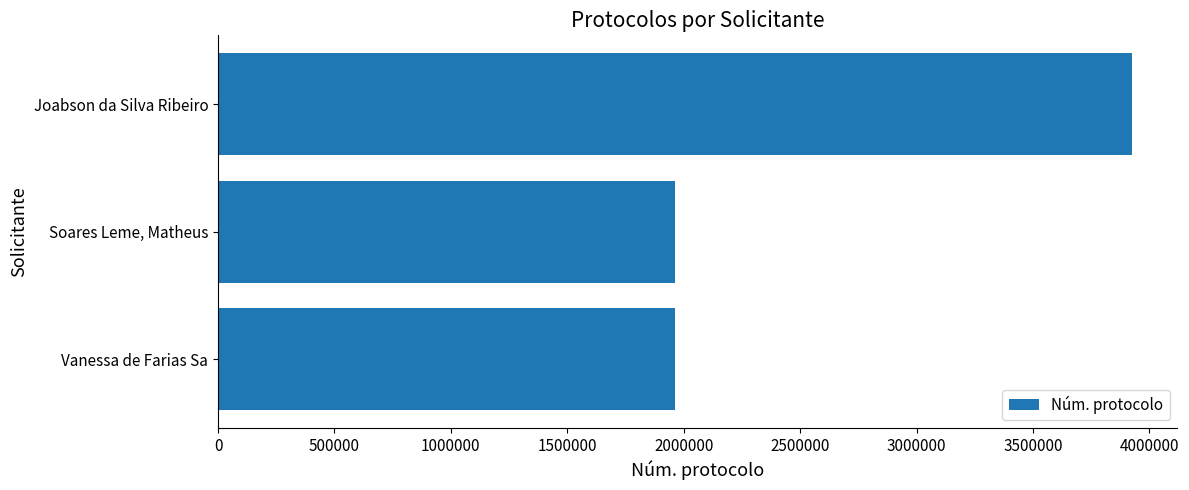

How many distinct data groups are displayed?

1